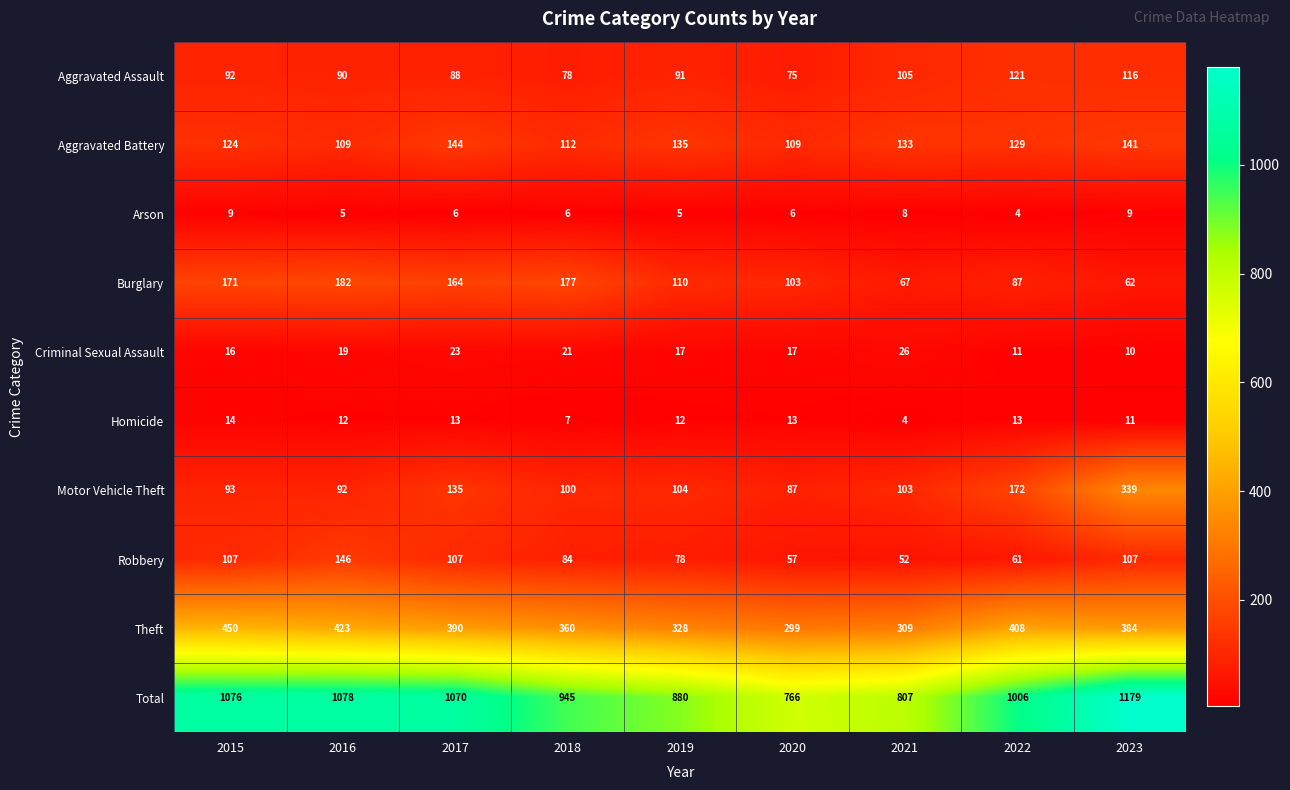

The value of Criminal Sexual Assault at 2021 is 13. True or false?

False